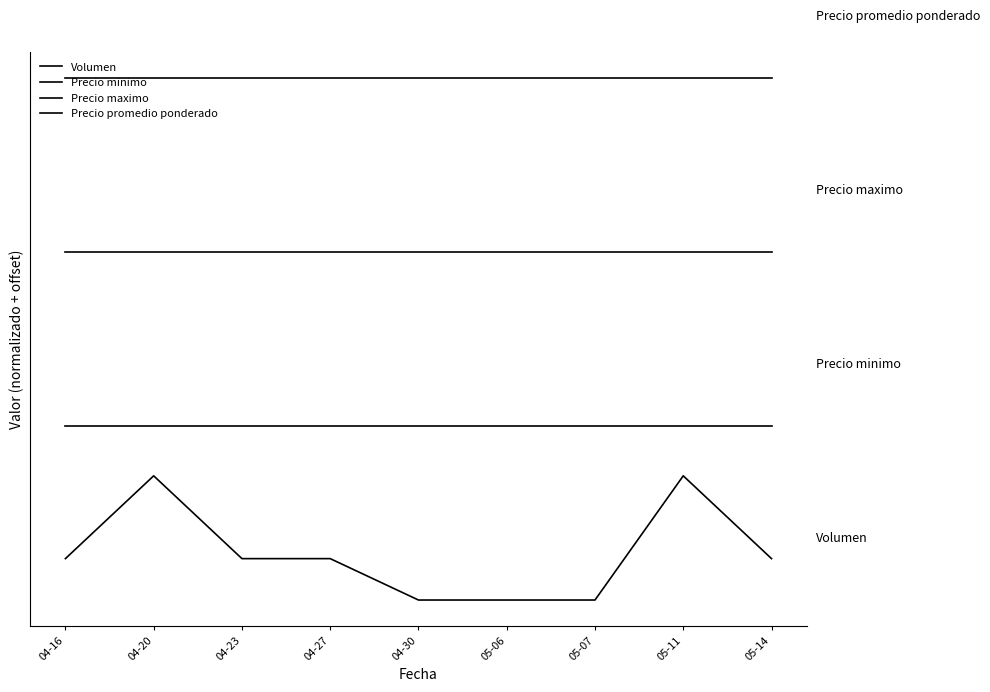

Reading left to right, what are all the values shown in this chart?

Volumen: 04-16=0.3	04-20=1.0	04-23=0.3	04-27=0.3	04-30=0.0	05-06=0.0	05-07=0.0	05-11=1.0	05-14=0.3
Precio minimo: 04-16=1.4	04-20=1.4	04-23=1.4	04-27=1.4	04-30=1.4	05-06=1.4	05-07=1.4	05-11=1.4	05-14=1.4
Precio maximo: 04-16=2.8	04-20=2.8	04-23=2.8	04-27=2.8	04-30=2.8	05-06=2.8	05-07=2.8	05-11=2.8	05-14=2.8
Precio promedio ponderado: 04-16=4.2	04-20=4.2	04-23=4.2	04-27=4.2	04-30=4.2	05-06=4.2	05-07=4.2	05-11=4.2	05-14=4.2